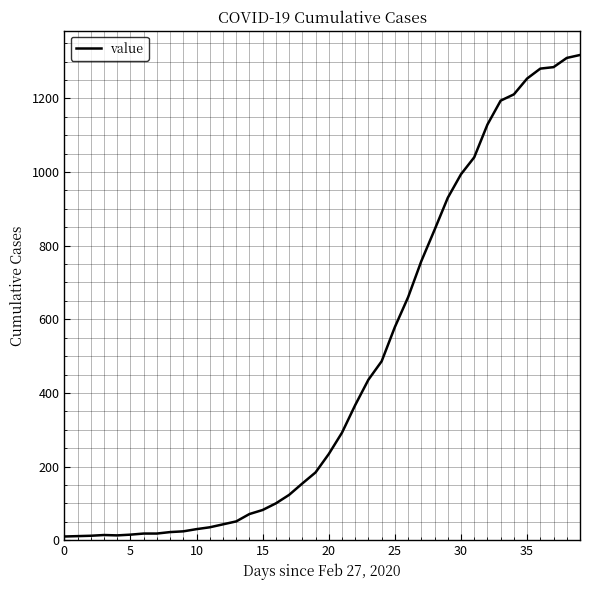

What is the smallest value displayed?

10